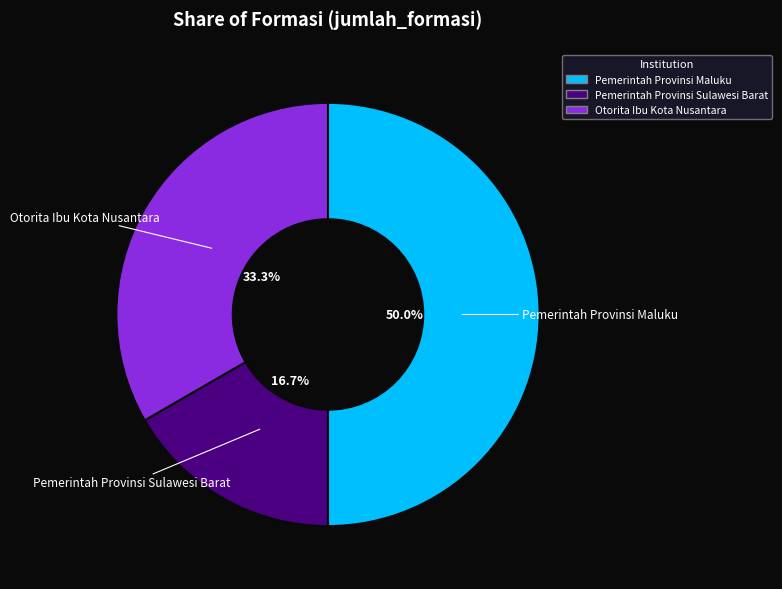

Rank the categories by value from highest to lowest.

Pemerintah Provinsi Maluku, Otorita Ibu Kota Nusantara, Pemerintah Provinsi Sulawesi Barat